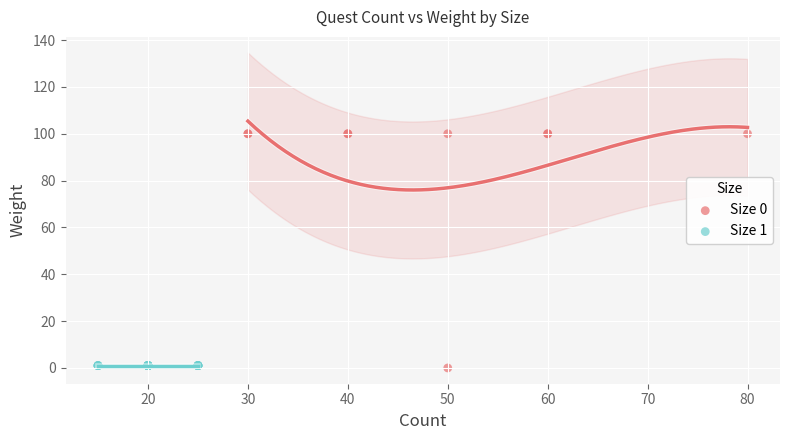

Which series reaches the maximum Y coordinate?

Size 0